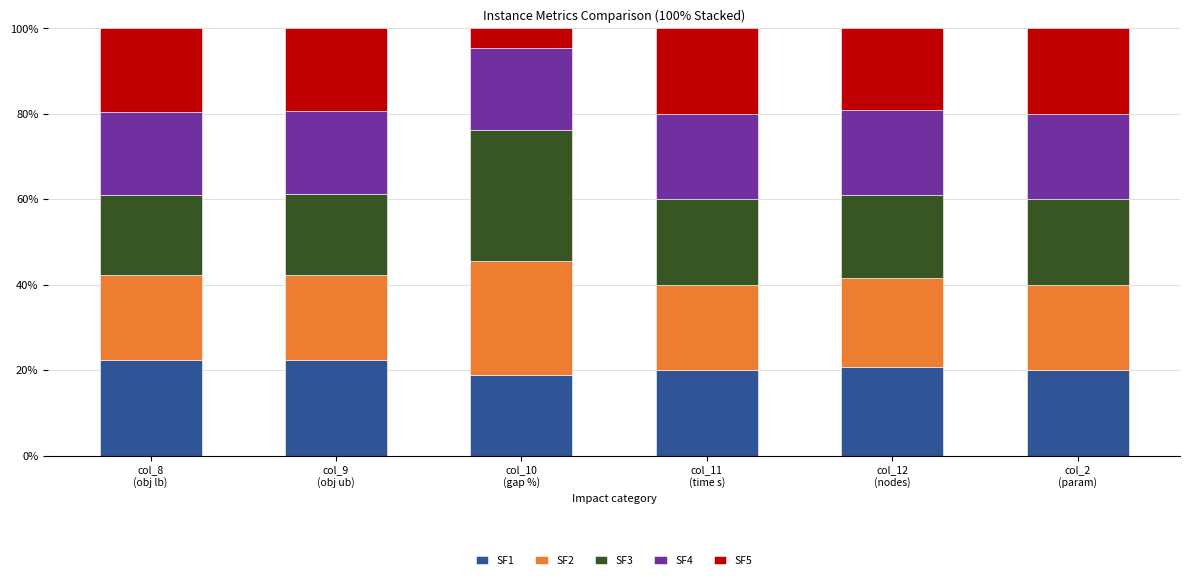

What is the minimum value for SF1?

19.0